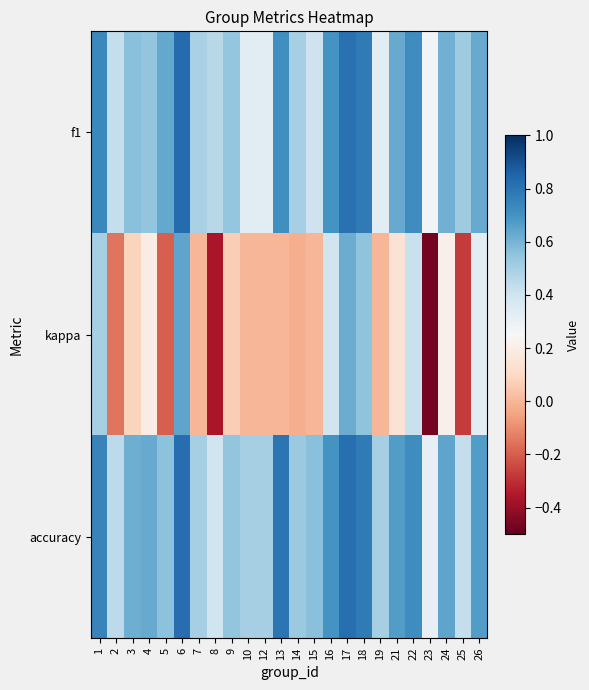

The accuracy series shows 0.7 at 26. True or false?

True